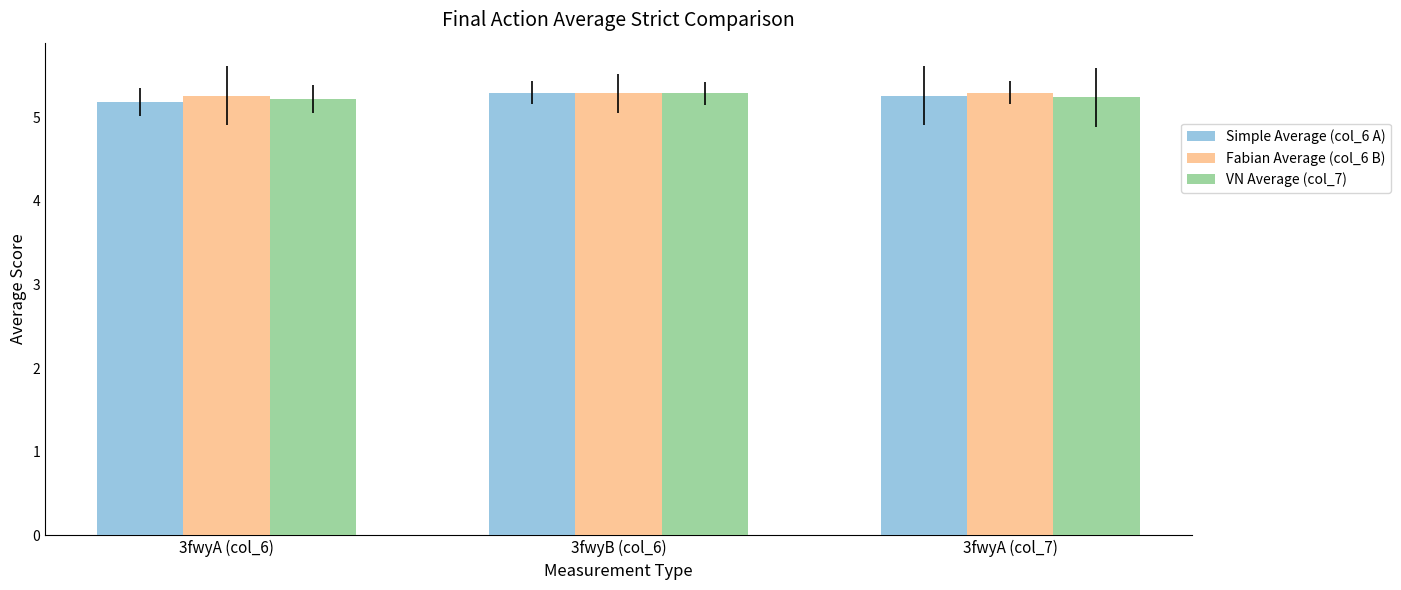

What is the value of the Simple Average (col_6 A) bar at the 2nd from the left?

5.3